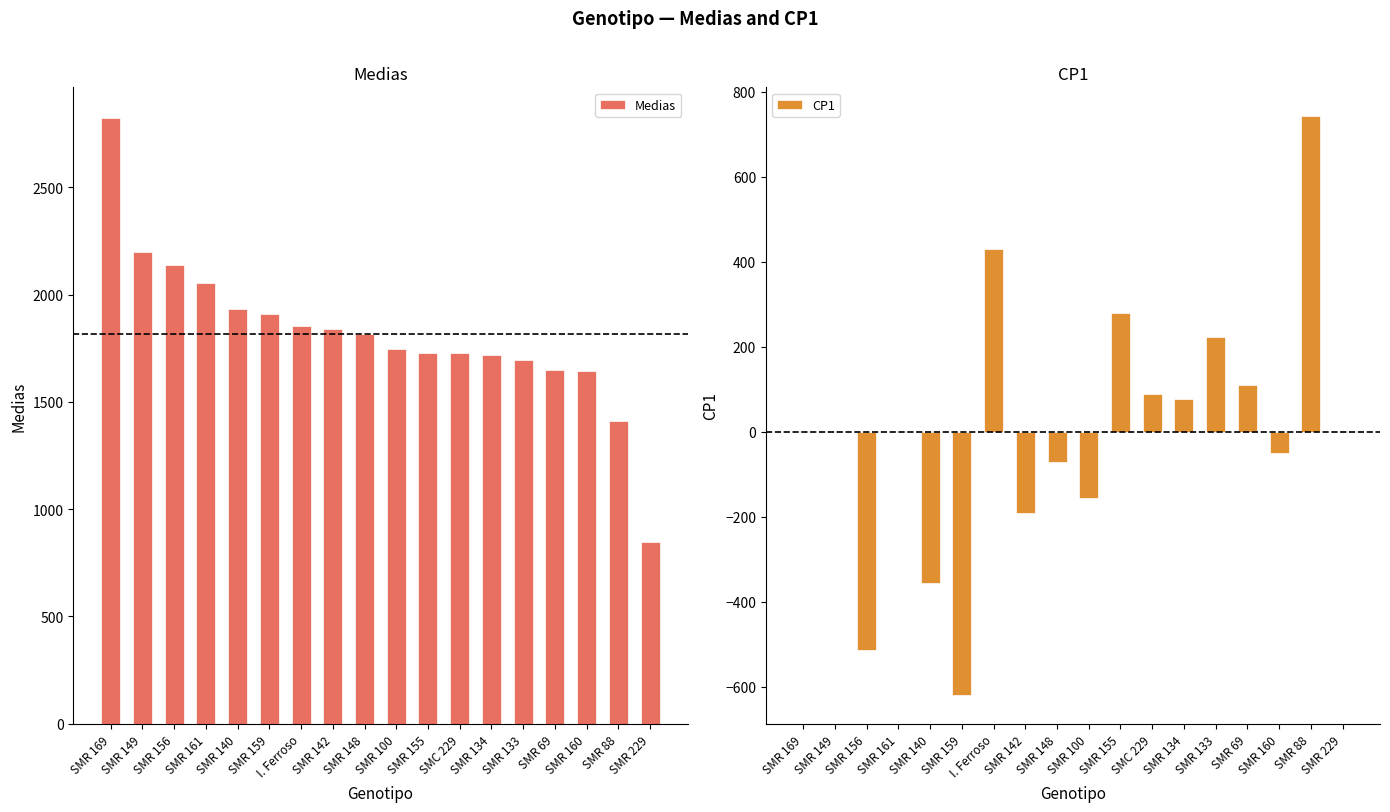

How many categories are shown in the chart?

18